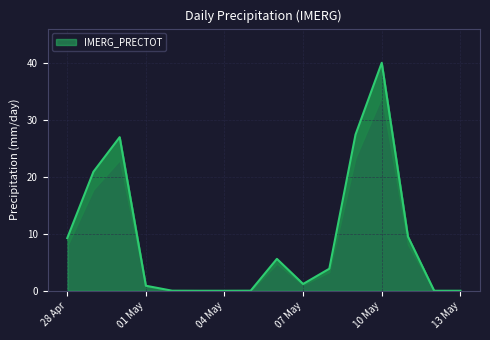

What is the maximum value for IMERG_PRECTOT?

40.1